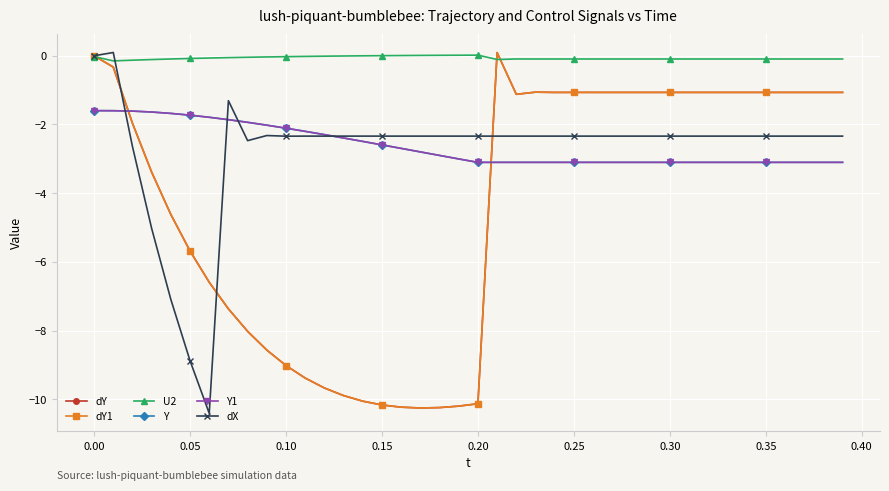

At which label is dX closest to -5?

0.10